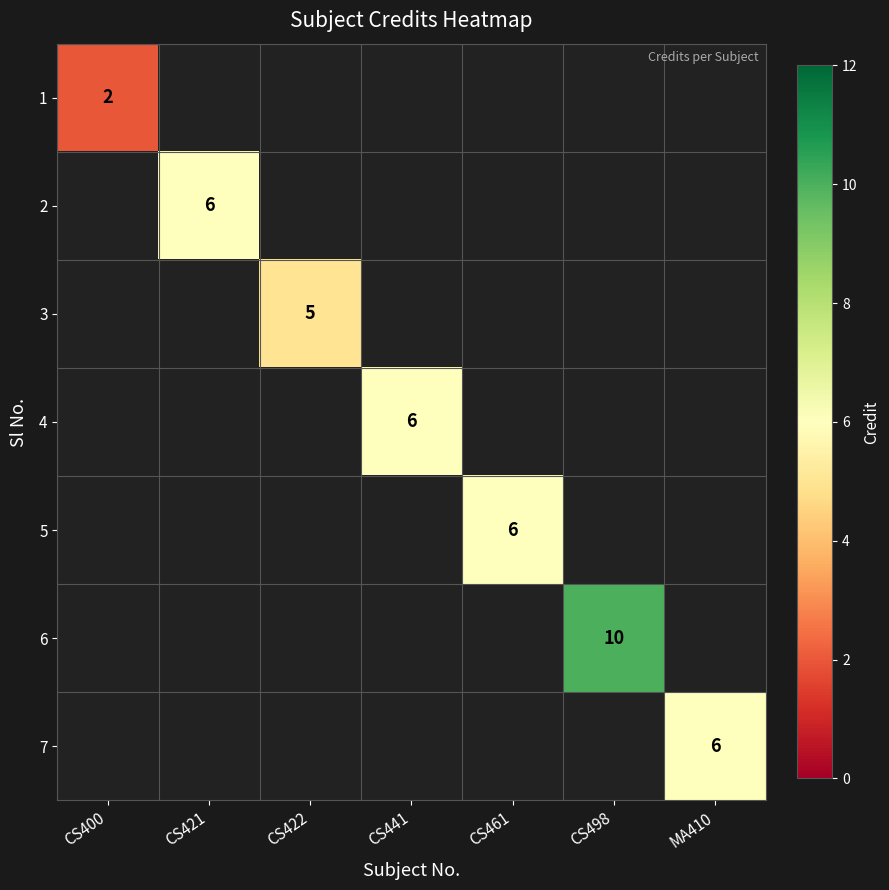

At how many categories does at least one series exceed 3?

6